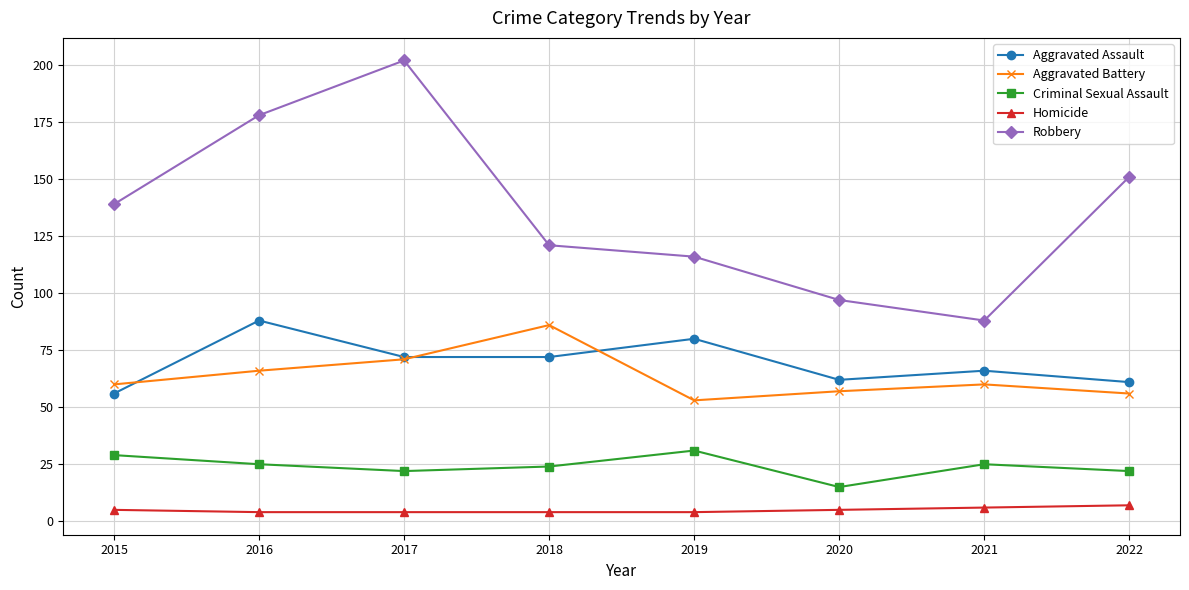

Where is the first local maximum for Aggravated Battery?

2018